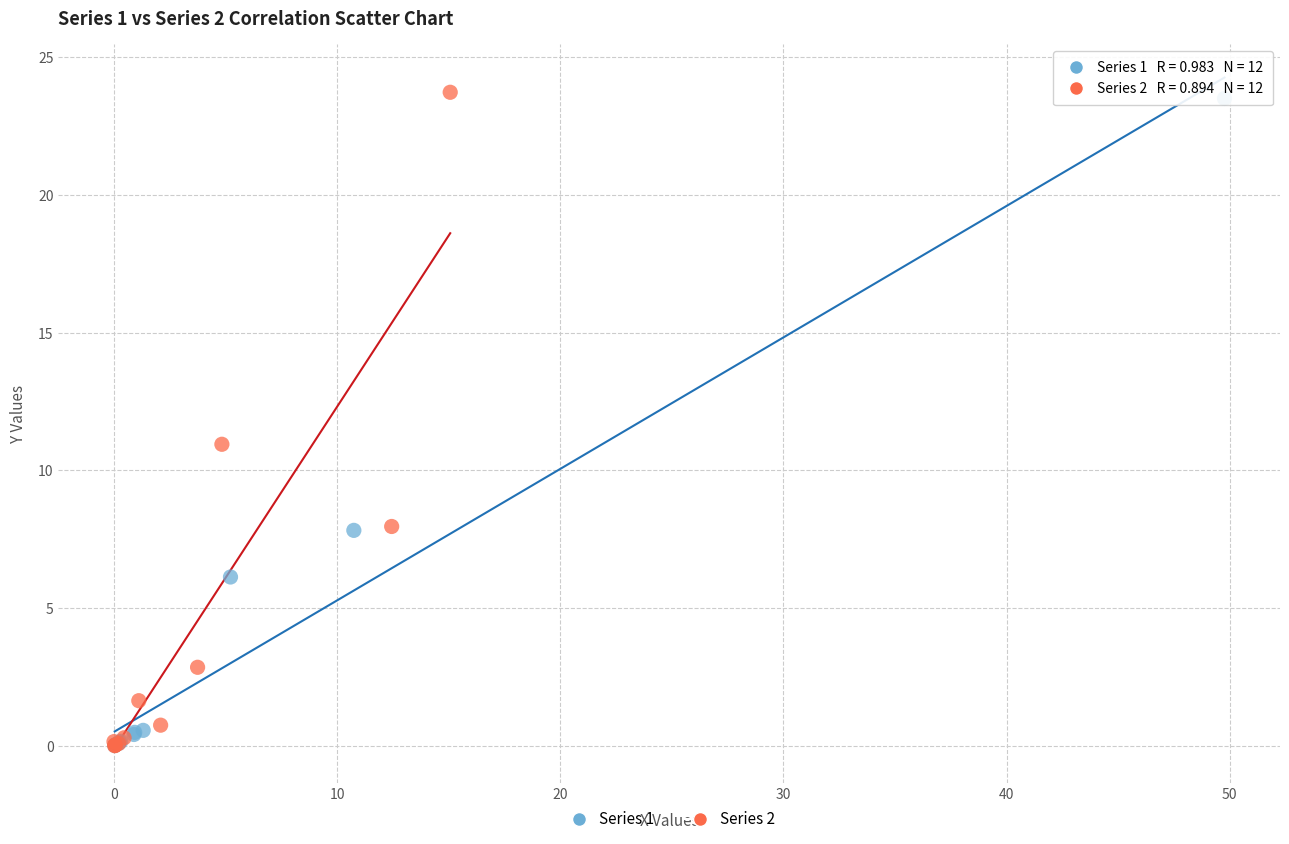

Which series has the widest spread of Y values?

Series 2